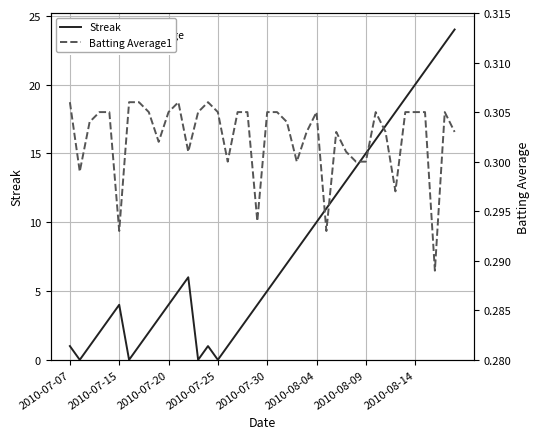

Does the chart display data point markers on the line(s)?

No